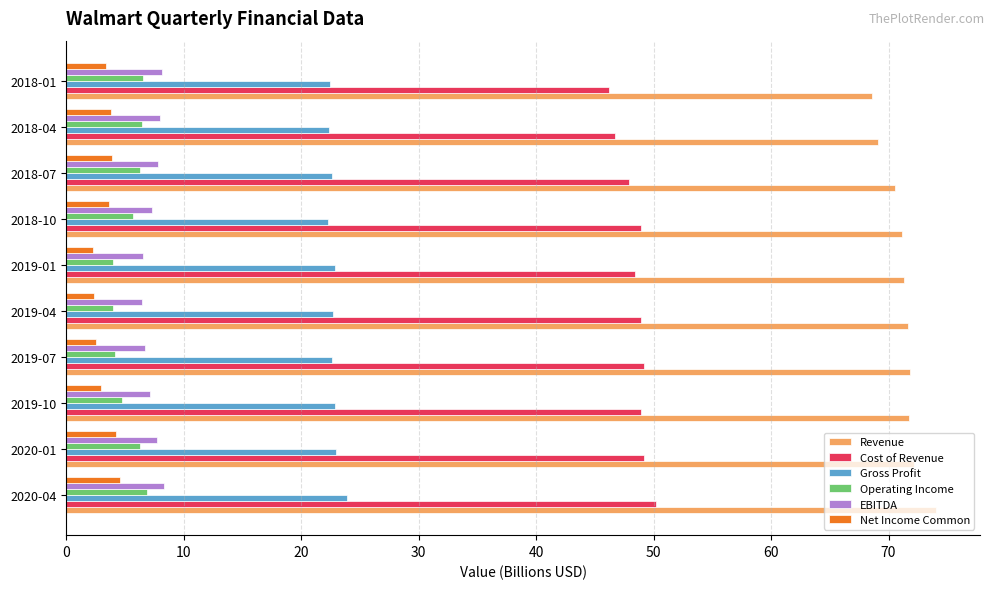

How many data points does each series have?

10